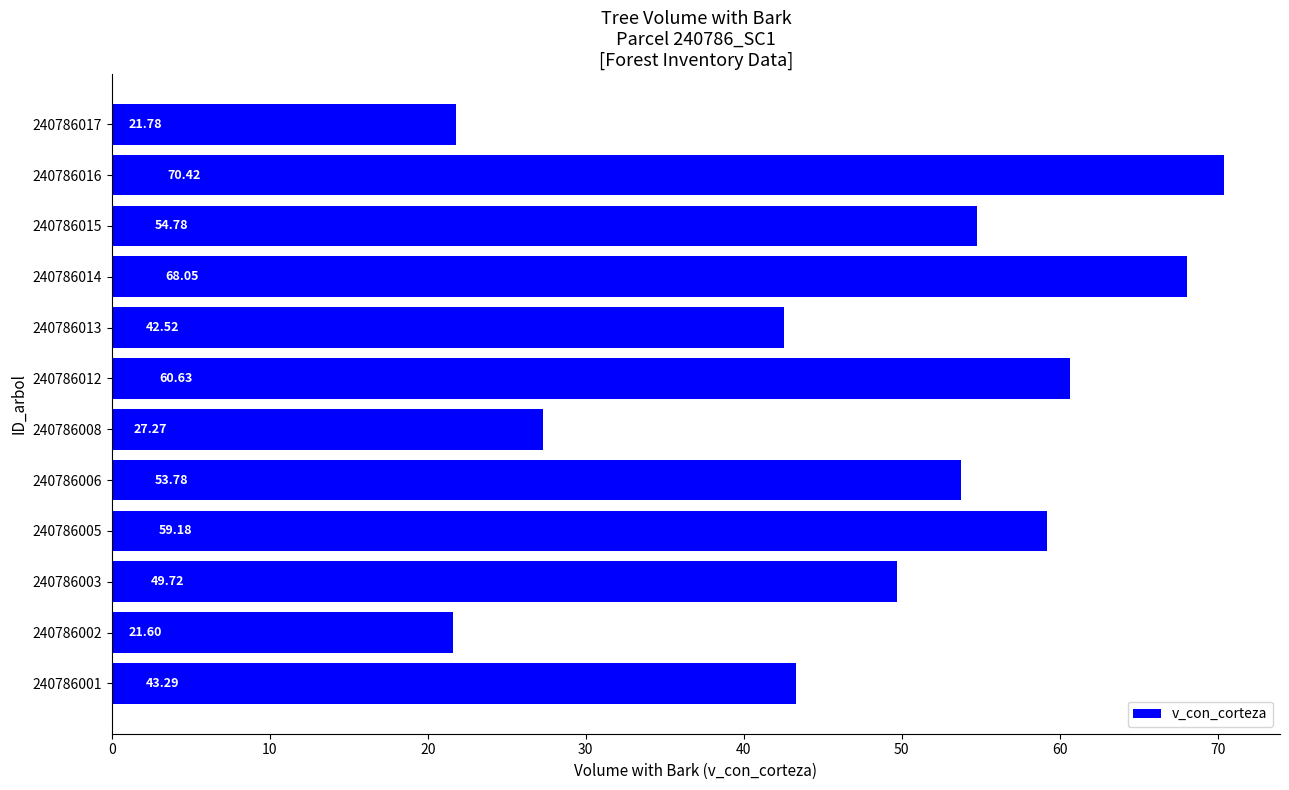

At which category does the chart reach its peak across all series?

240786016